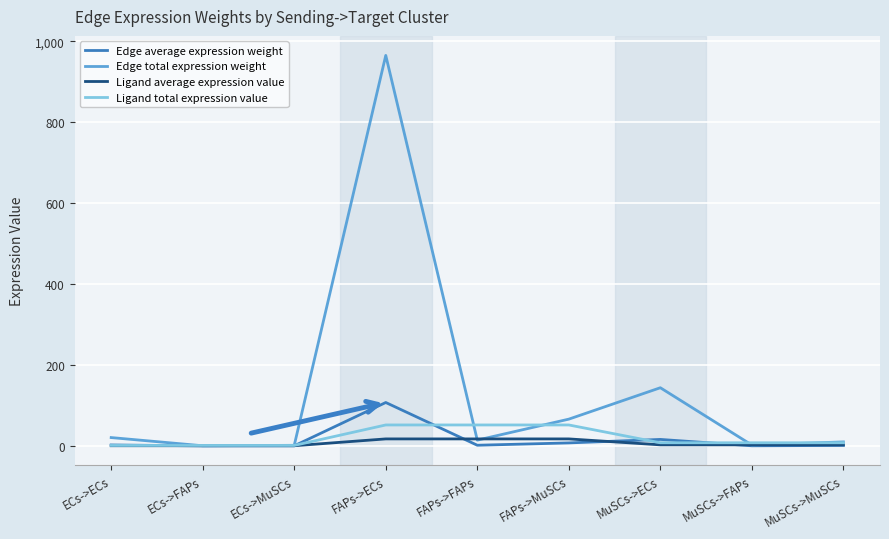

What is the greatest value displayed?

964.8